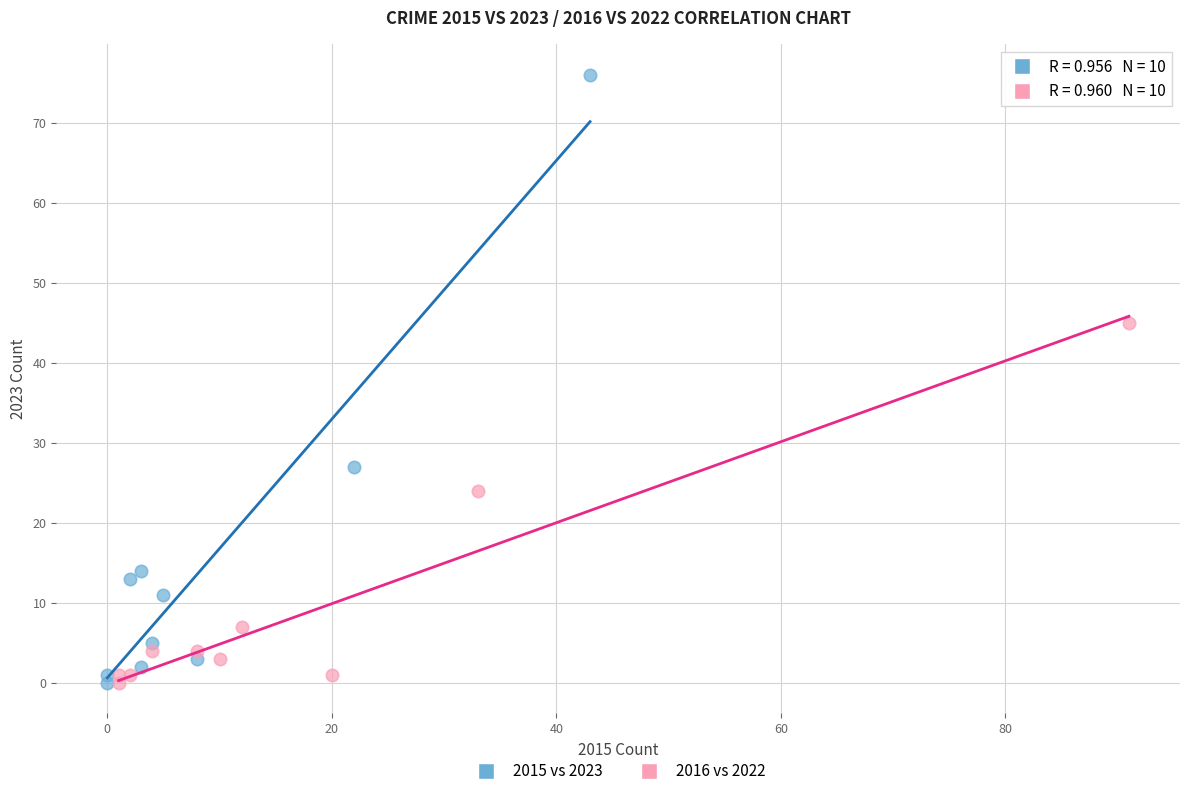

Which series has the widest spread of Y values?

2015 vs 2023